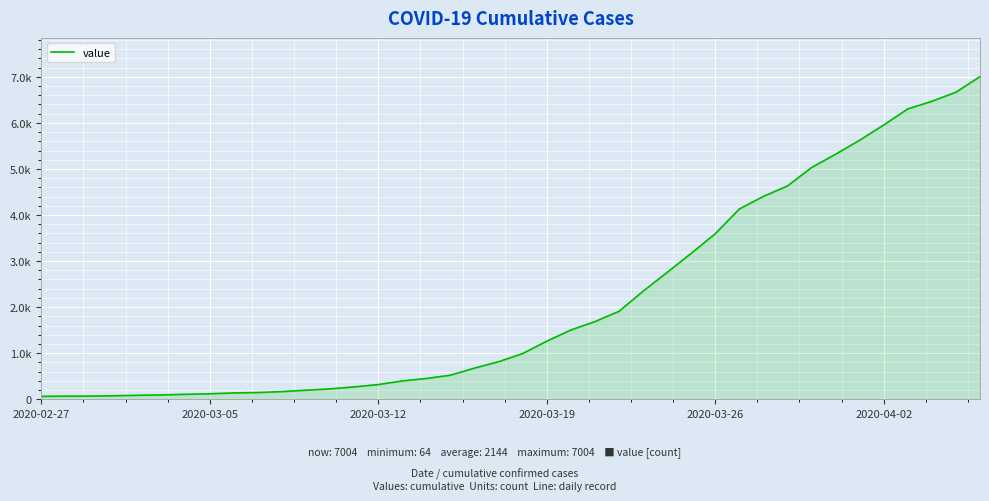

What is the smallest value displayed?

64